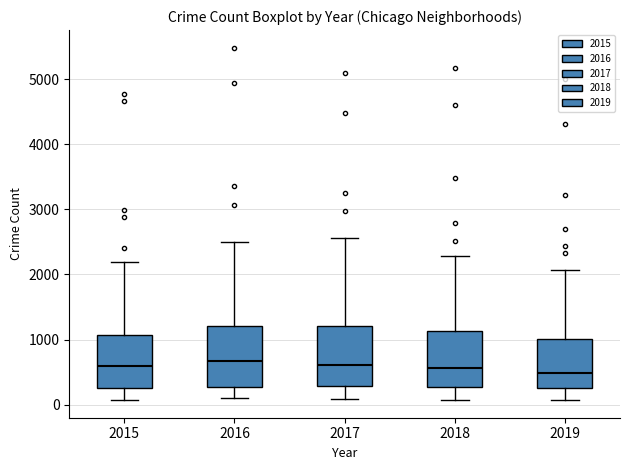

Reading left to right, read every box against the y-axis: the position of its median line, the range the box covers, and the ends of its whiskers. The values are not printed on the chart, so give them approximately, as read against the axis.

2015: median 600, box 300 to 1100, whiskers 100 to 2200
2016: median 700, box 300 to 1200, whiskers 100 to 2500
2017: median 600, box 300 to 1200, whiskers 100 to 2600
2018: median 600, box 300 to 1100, whiskers 100 to 2300
2019: median 500, box 300 to 1000, whiskers 100 to 2100